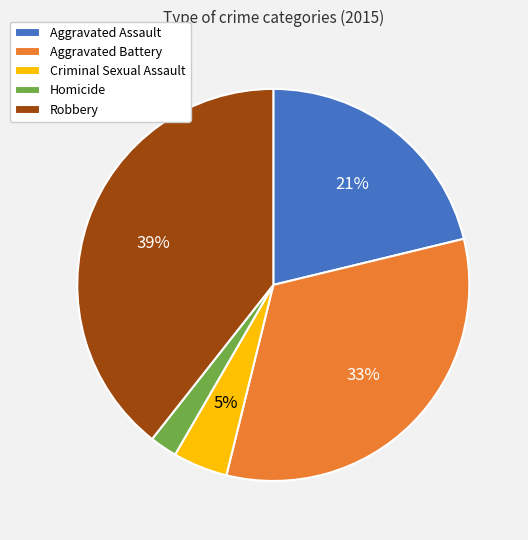

Rank the categories by value from highest to lowest.

Robbery, Aggravated Battery, Aggravated Assault, Criminal Sexual Assault, Homicide